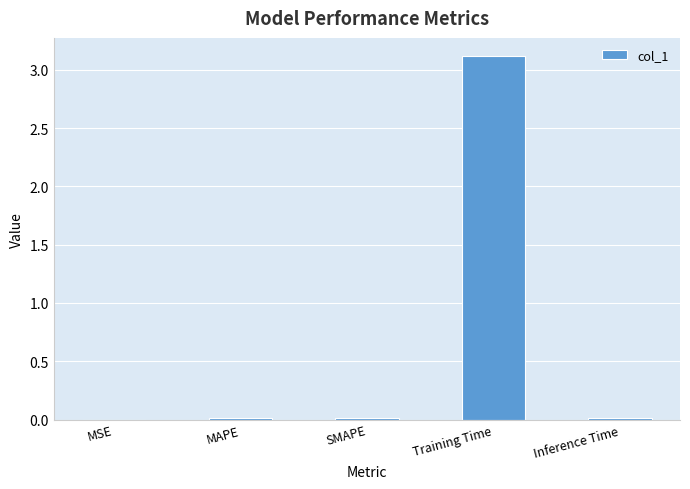

What is the change in value from SMAPE to Training Time?

+3.1